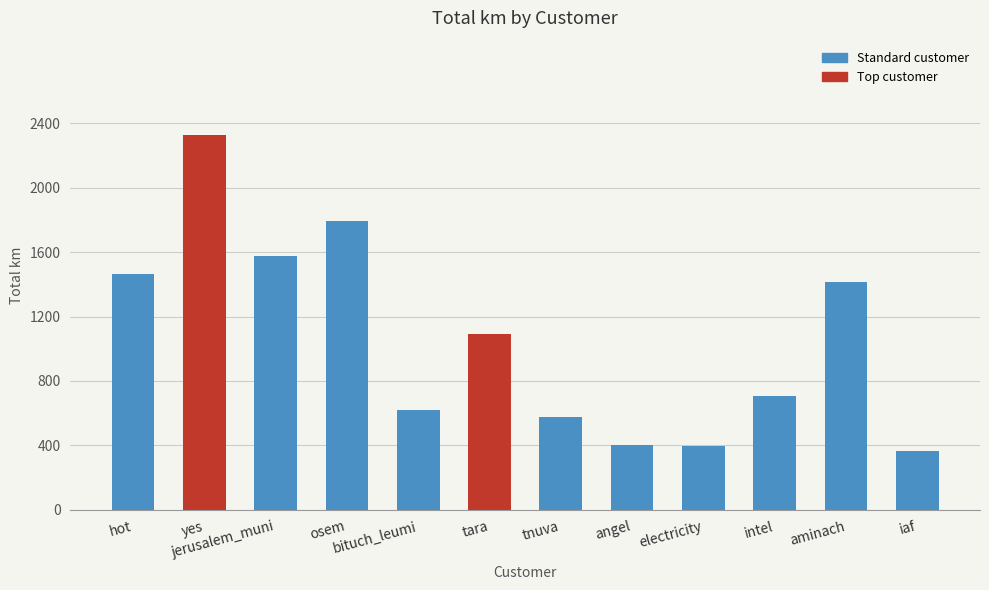

At which label is the value closest to 1348?

aminach